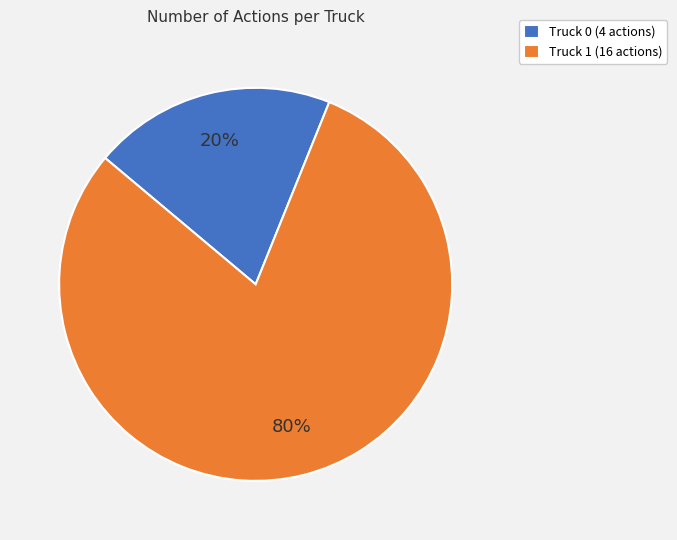

Is it true that Truck 0 is 34% of the pie?

False